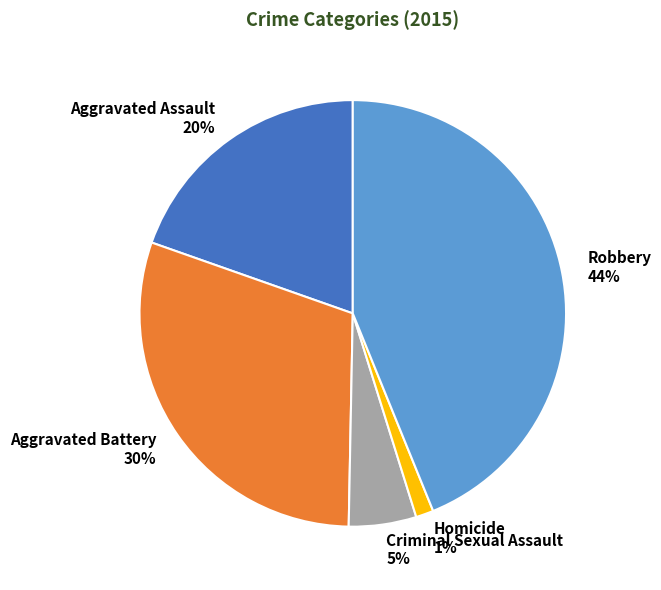

Between Aggravated Battery and Criminal Sexual Assault, which is larger?

Aggravated Battery